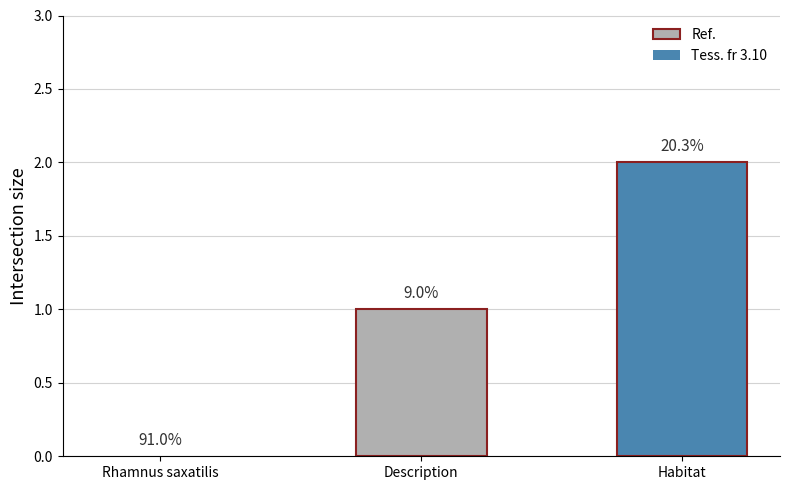

List the labels in order of value, smallest first.

Rhamnus saxatilis, Description, Habitat